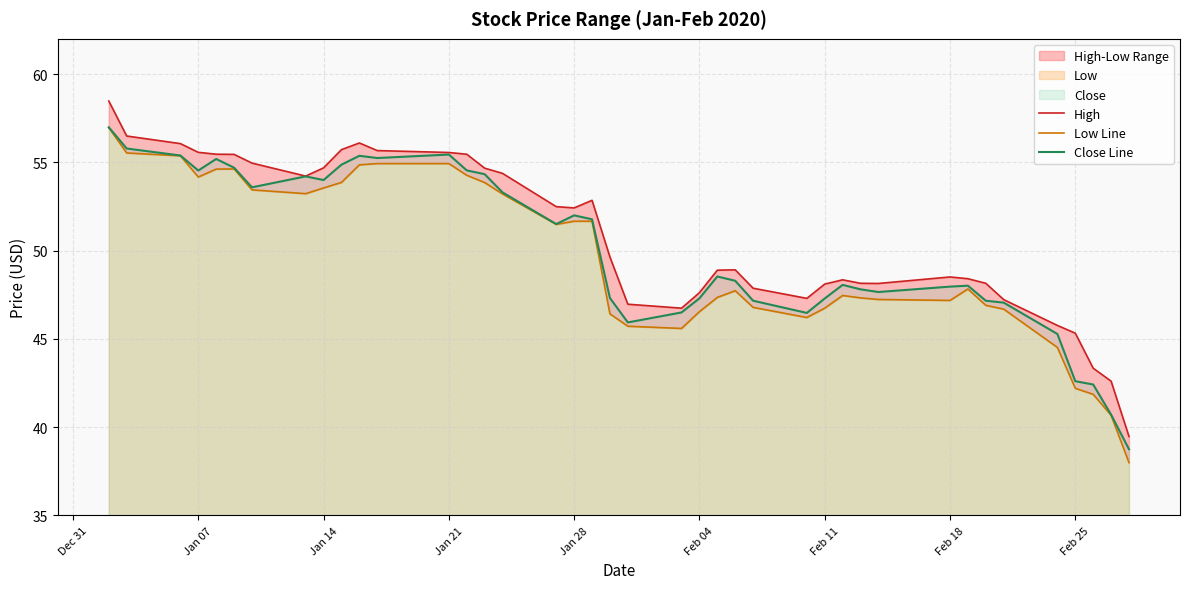

How many distinct data groups are displayed?

3